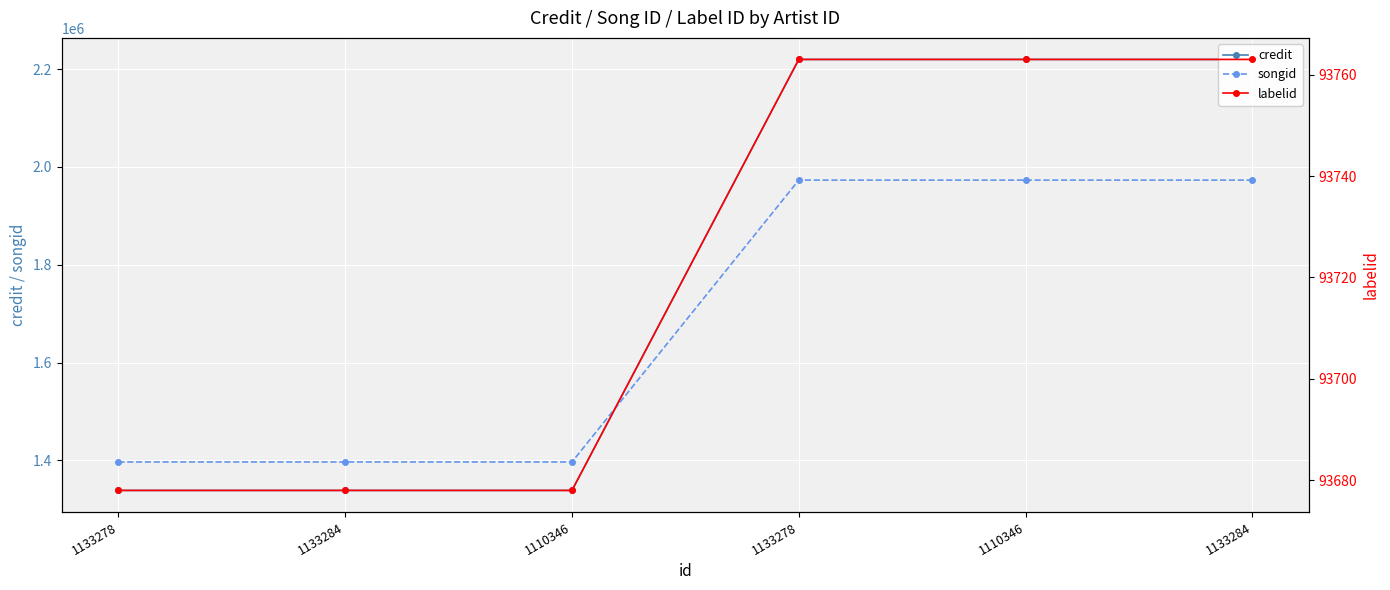

What is the total value across all series at 1133278?

2829090